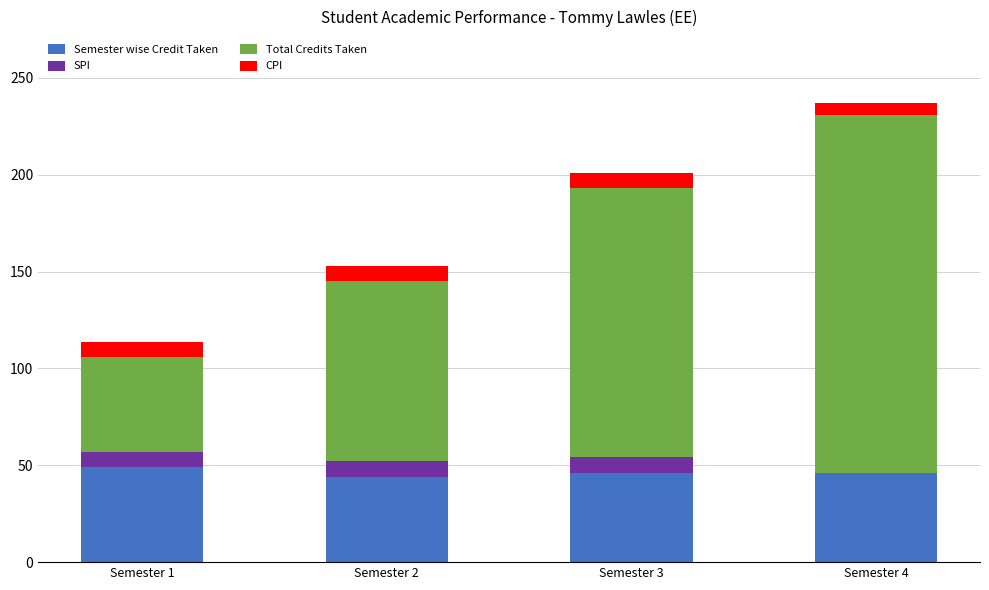

At which category is the sum across all series the highest?

Semester 4